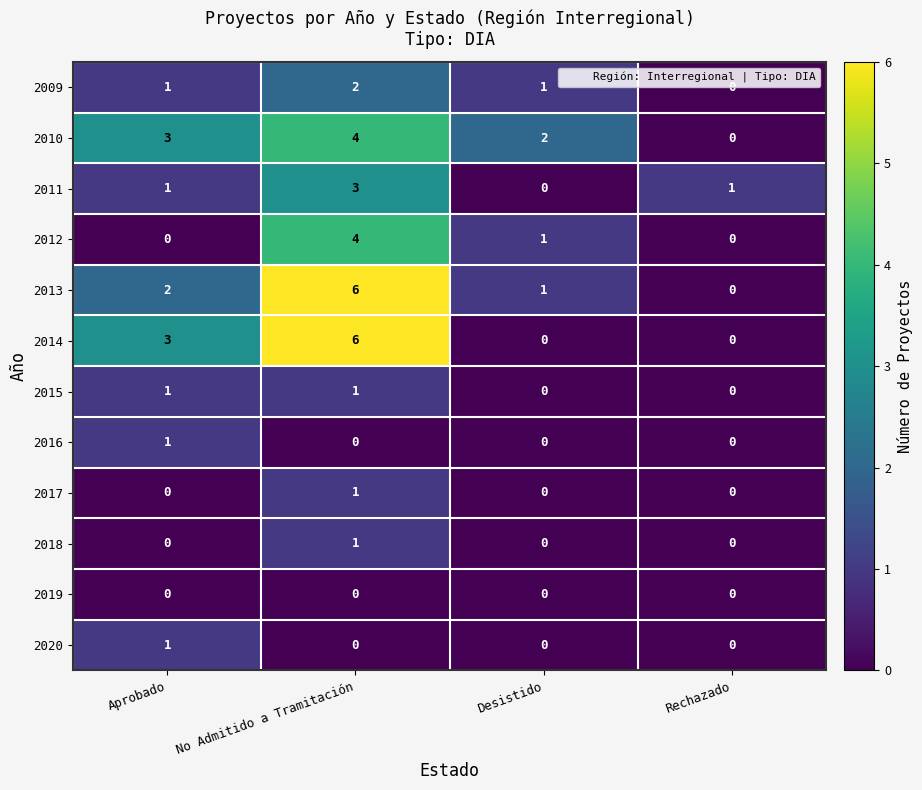

Is it true that 2014 equals 4 at No Admitido a Tramitación?

False